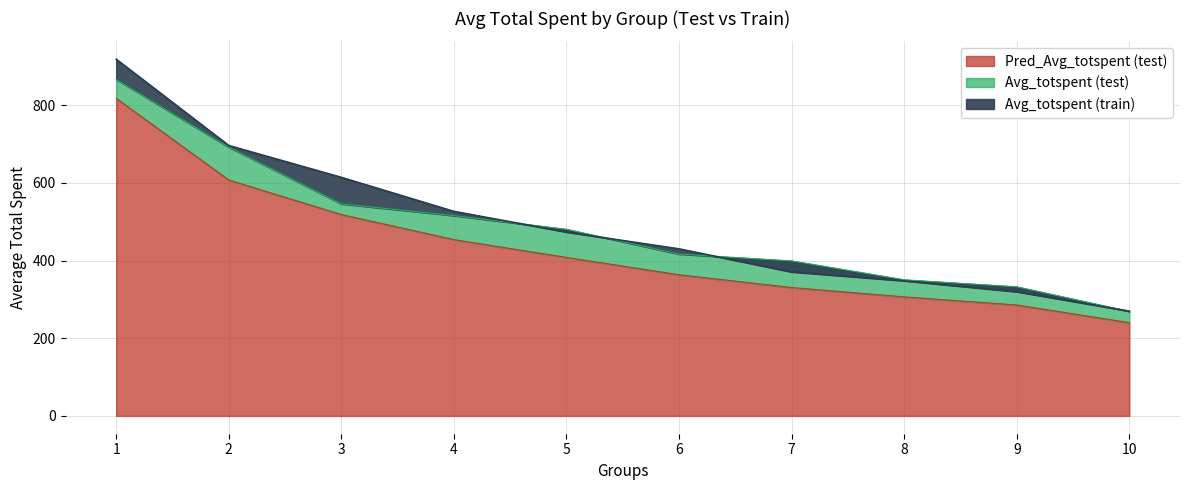

What is the sum of all Pred_Avg_totspent (test) values?

4332.0